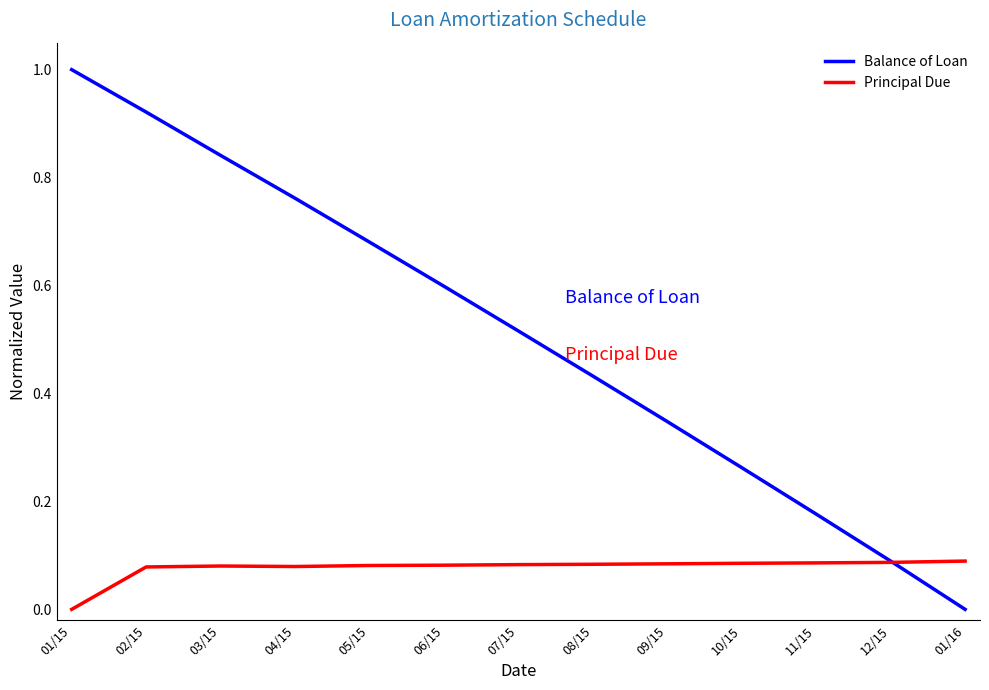

How many values in the Principal Due series exceed 0?

12